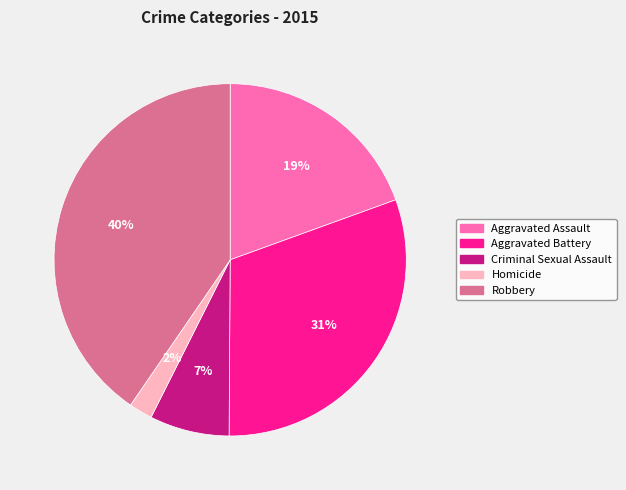

Which slice is the smallest?

Homicide